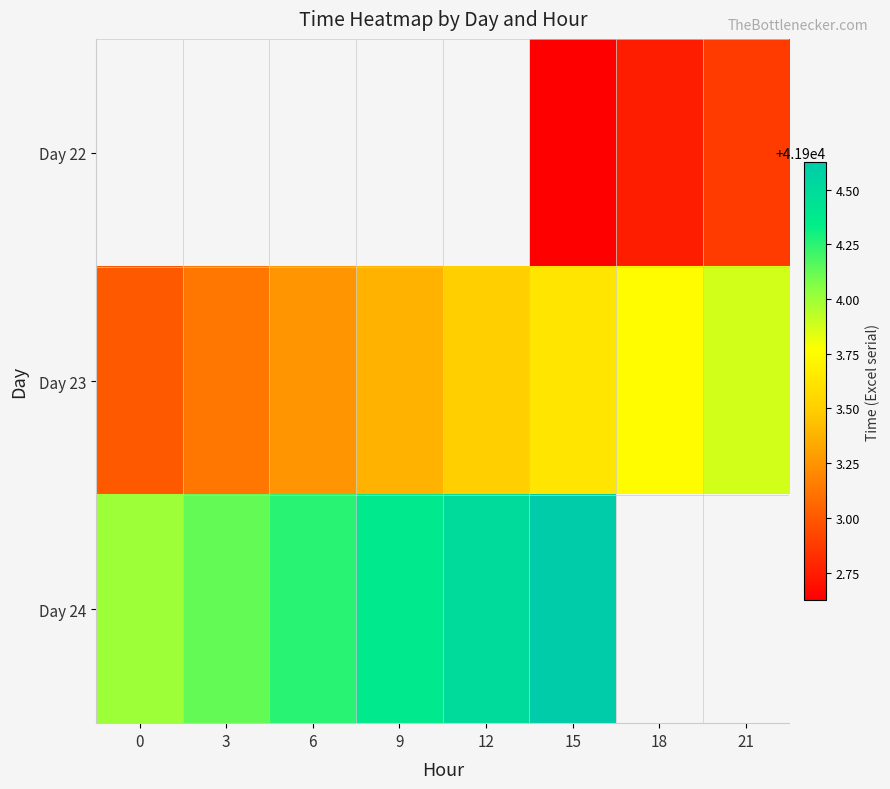

Rank the categories by Day 23 value from lowest to highest.

0, 3, 6, 9, 12, 15, 18, 21